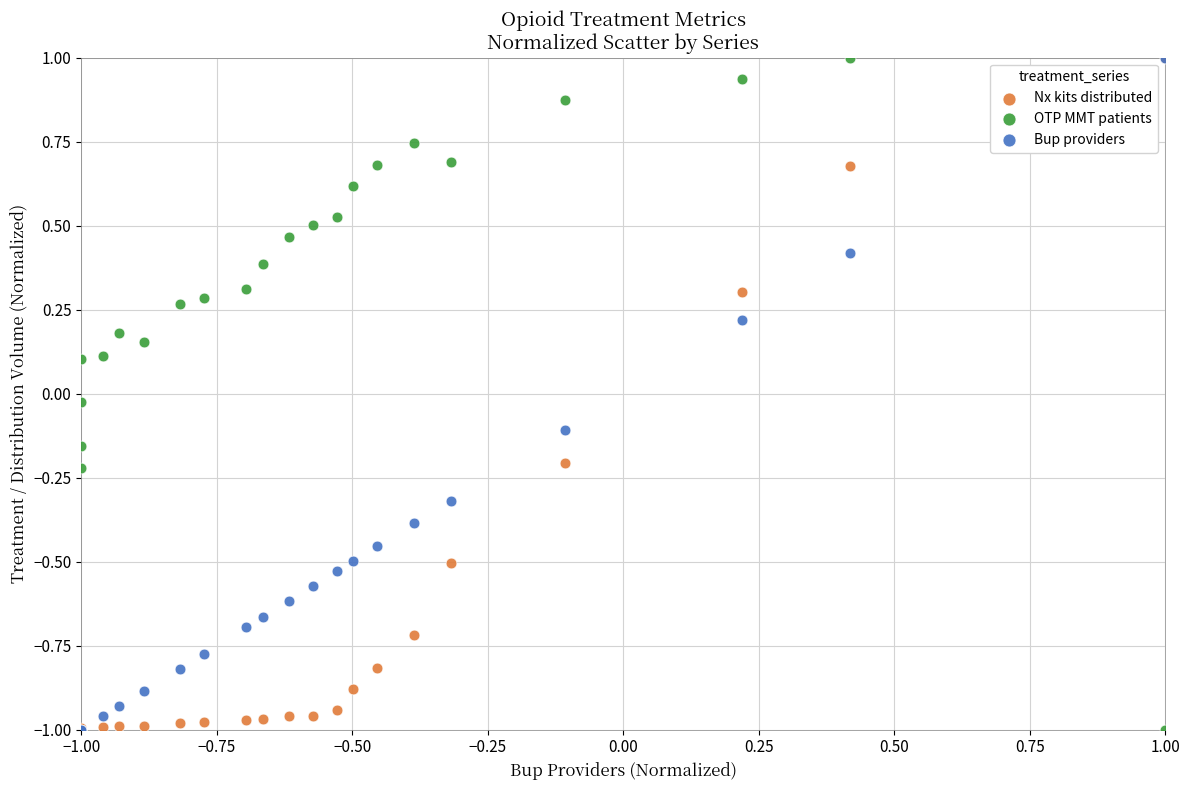

What are all the series names shown in the legend?

Nx kits distributed, OTP MMT patients, Bup providers